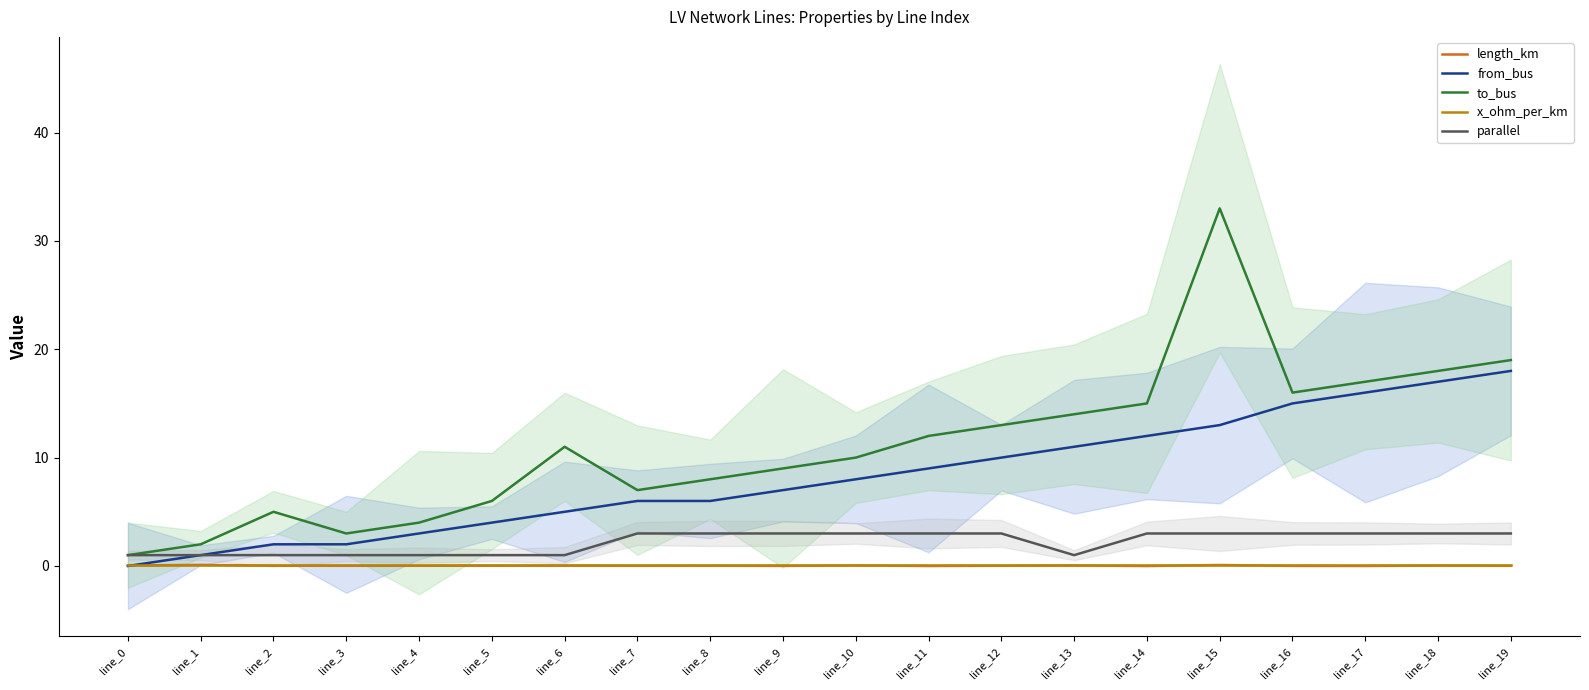

Reading left to right, extract all data points from this chart.

length_km: 0.0	0.1	0.0	0.0	0.0	0.0	0.0	0.0	0.0	0.0	0.0	0.0	0.0	0.0	0.0	0.1	0.0	0.0	0.0	0.0
from_bus: 0.0	1.0	2.0	2.0	3.0	4.0	5.0	6.0	6.0	7.0	8.0	9.0	10.0	11.0	12.0	13.0	15.0	16.0	17.0	18.0
to_bus: 1.0	2.0	5.0	3.0	4.0	6.0	11.0	7.0	8.0	9.0	10.0	12.0	13.0	14.0	15.0	33.0	16.0	17.0	18.0	19.0
x_ohm_per_km: 0.1	0.1	0.1	0.1	0.1	0.1	0.1	0.1	0.1	0.1	0.1	0.1	0.1	0.1	0.1	0.1	0.1	0.1	0.1	0.1
parallel: 1.0	1.0	1.0	1.0	1.0	1.0	1.0	3.0	3.0	3.0	3.0	3.0	3.0	1.0	3.0	3.0	3.0	3.0	3.0	3.0